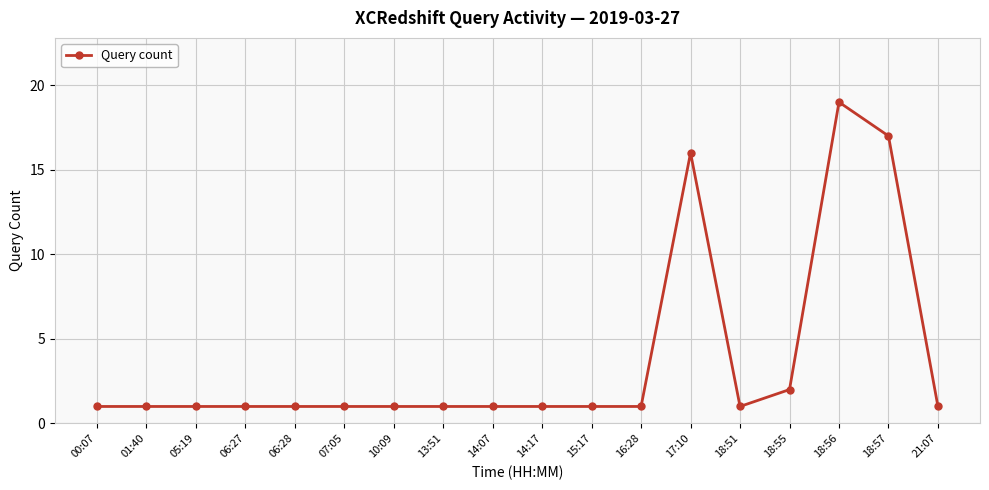

At which label is the value closest to 10?

17:10